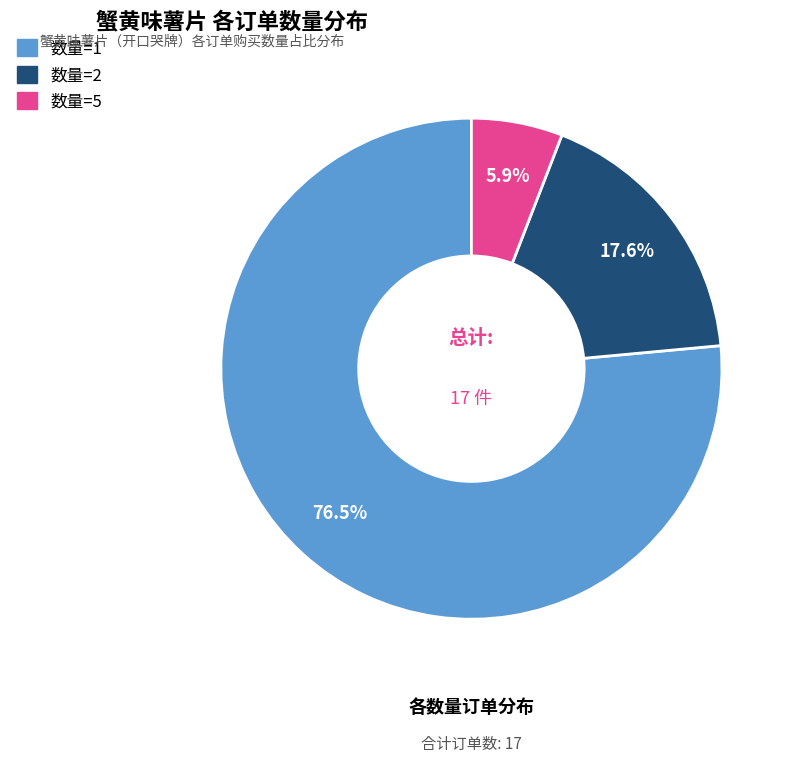

Does any single category account for the majority?

Yes